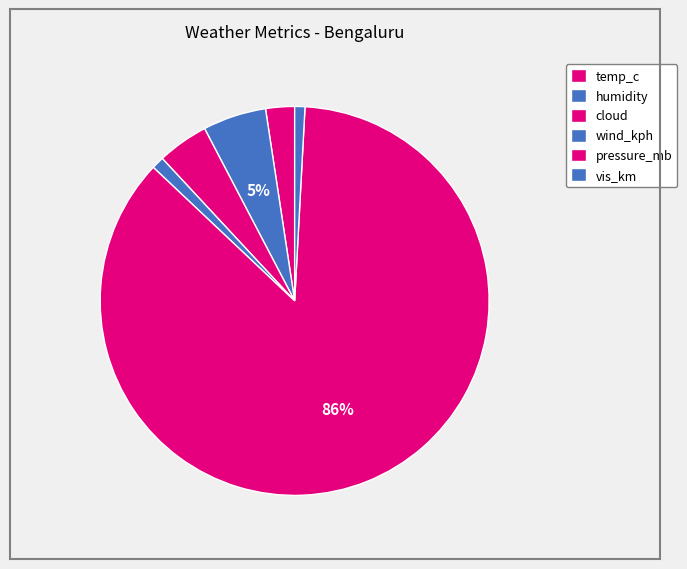

How many segments does this pie chart have?

6